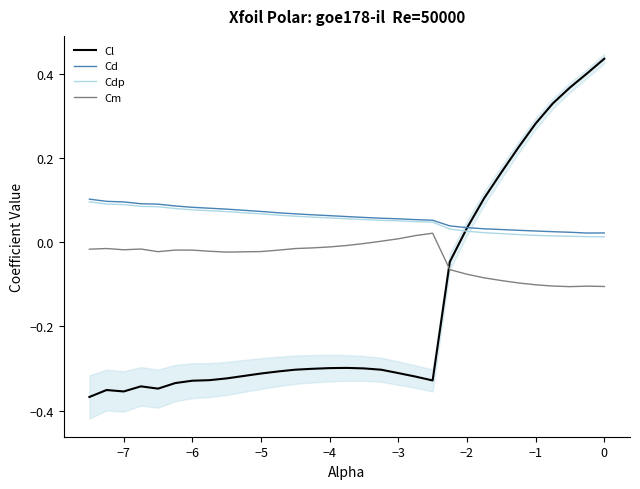

True or false: Cl and Cm intersect in this chart.

True